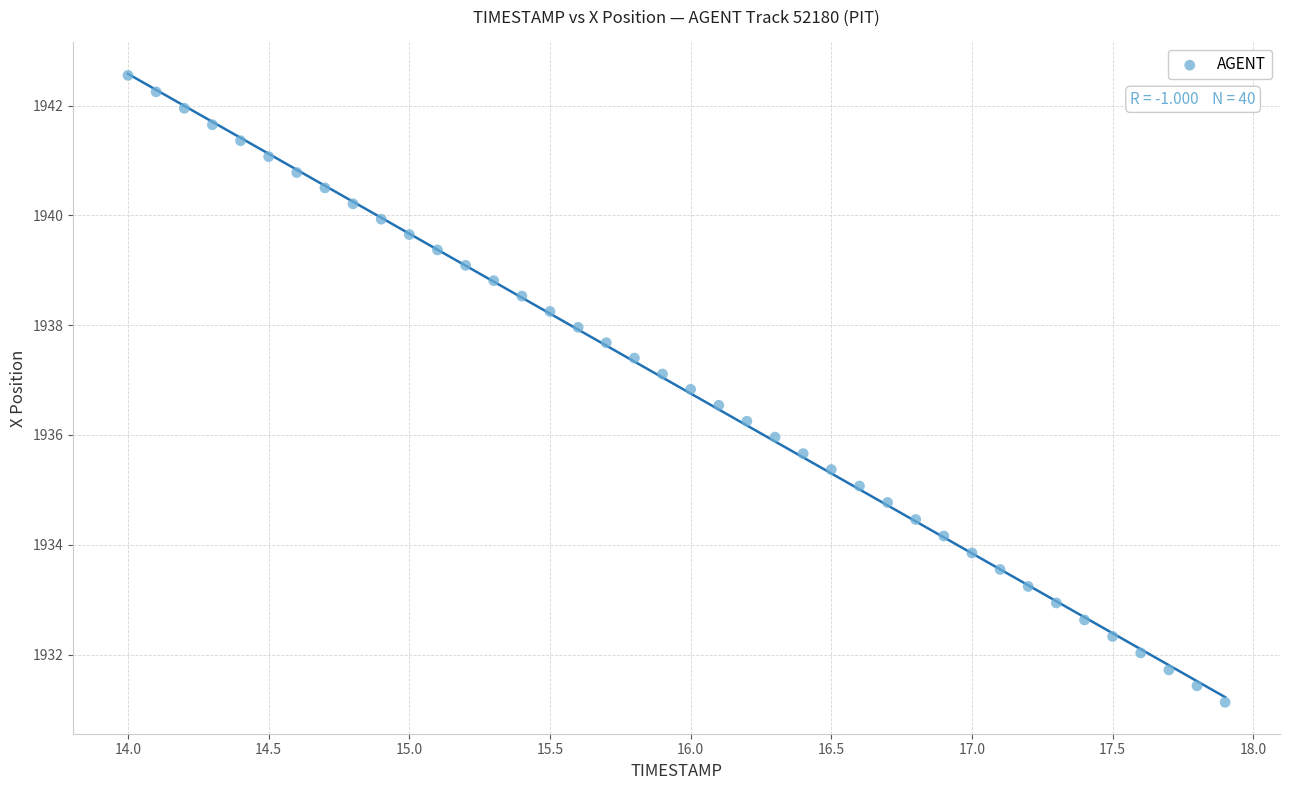

What is the range of X values (max minus min)?

3.9